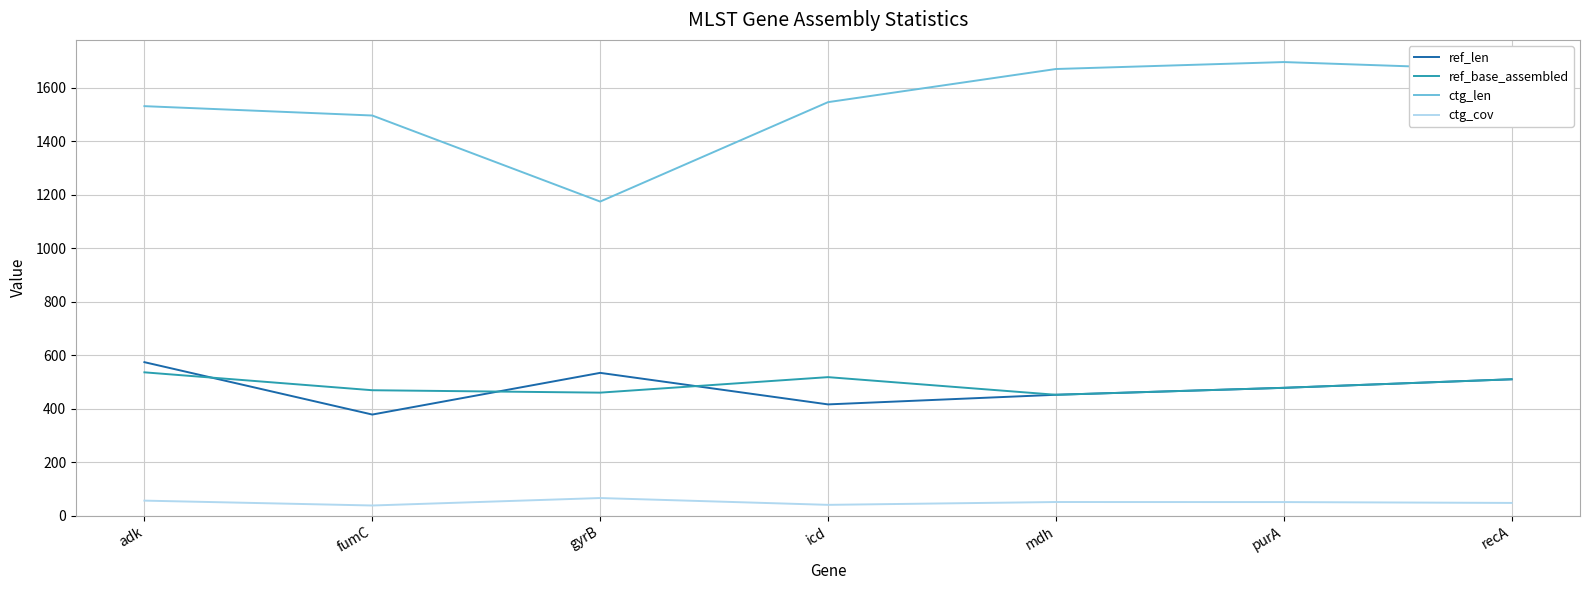

Which series has the largest range (max minus min)?

ctg_len